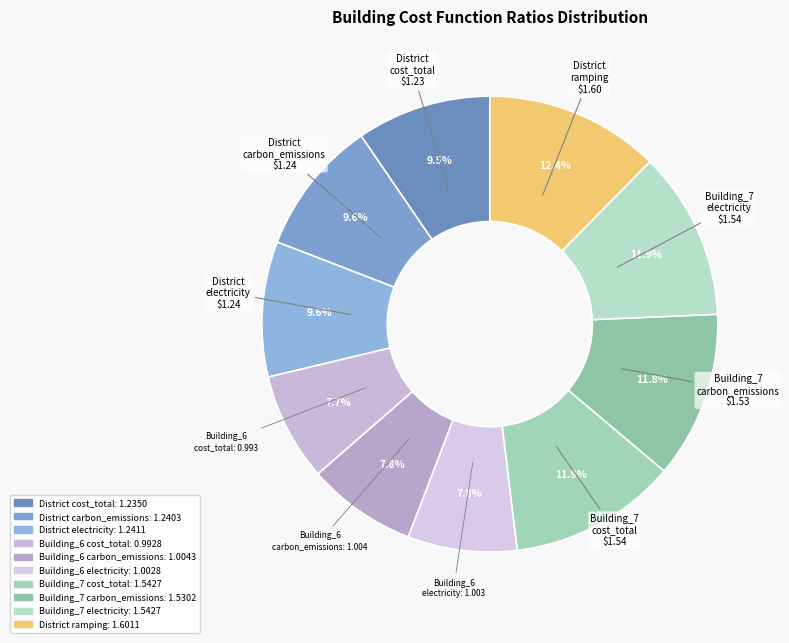

What is the largest slice in the pie chart?

District